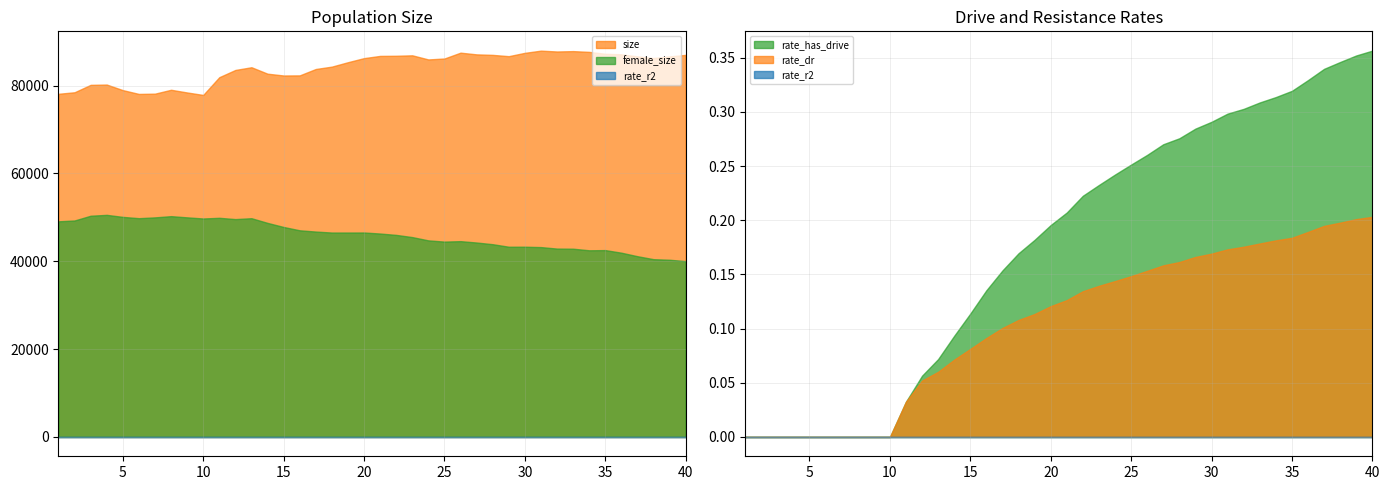

How many values in rate_dr are above zero?

30